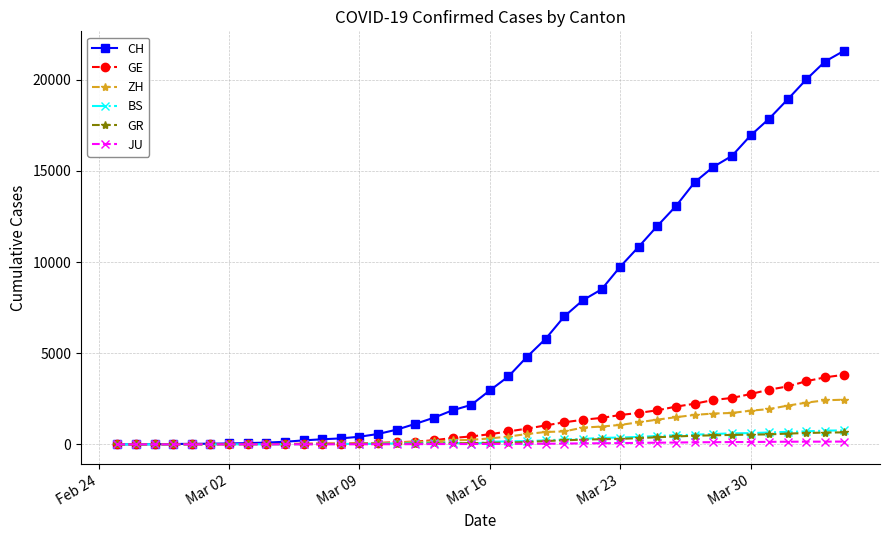

Which series has the widest spread of values?

CH